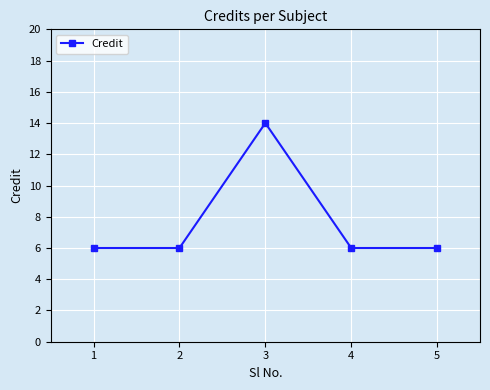

What is the value of the 3rd point from the left?

14